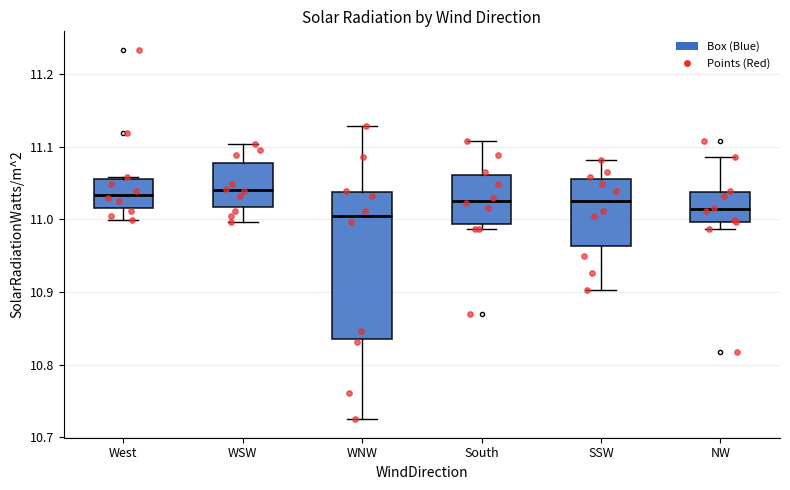

Reading left to right, transcribe this box plot: for each box, give where its median line is, the range the box spans, and where its two whiskers end, as read against the y-axis. The values are not printed on the chart, so give them approximately, as read against the axis.

West: median 11.03, box 11.02 to 11.06, whiskers 11.00 to 11.06
WSW: median 11.04, box 11.02 to 11.08, whiskers 11.00 to 11.10
WNW: median 11.00, box 10.84 to 11.04, whiskers 10.73 to 11.13
South: median 11.03, box 10.99 to 11.06, whiskers 10.99 (just below the box's lower edge) to 11.11
SSW: median 11.03, box 10.96 to 11.06, whiskers 10.90 to 11.08
NW: median 11.01, box 11.00 to 11.04, whiskers 10.99 to 11.09